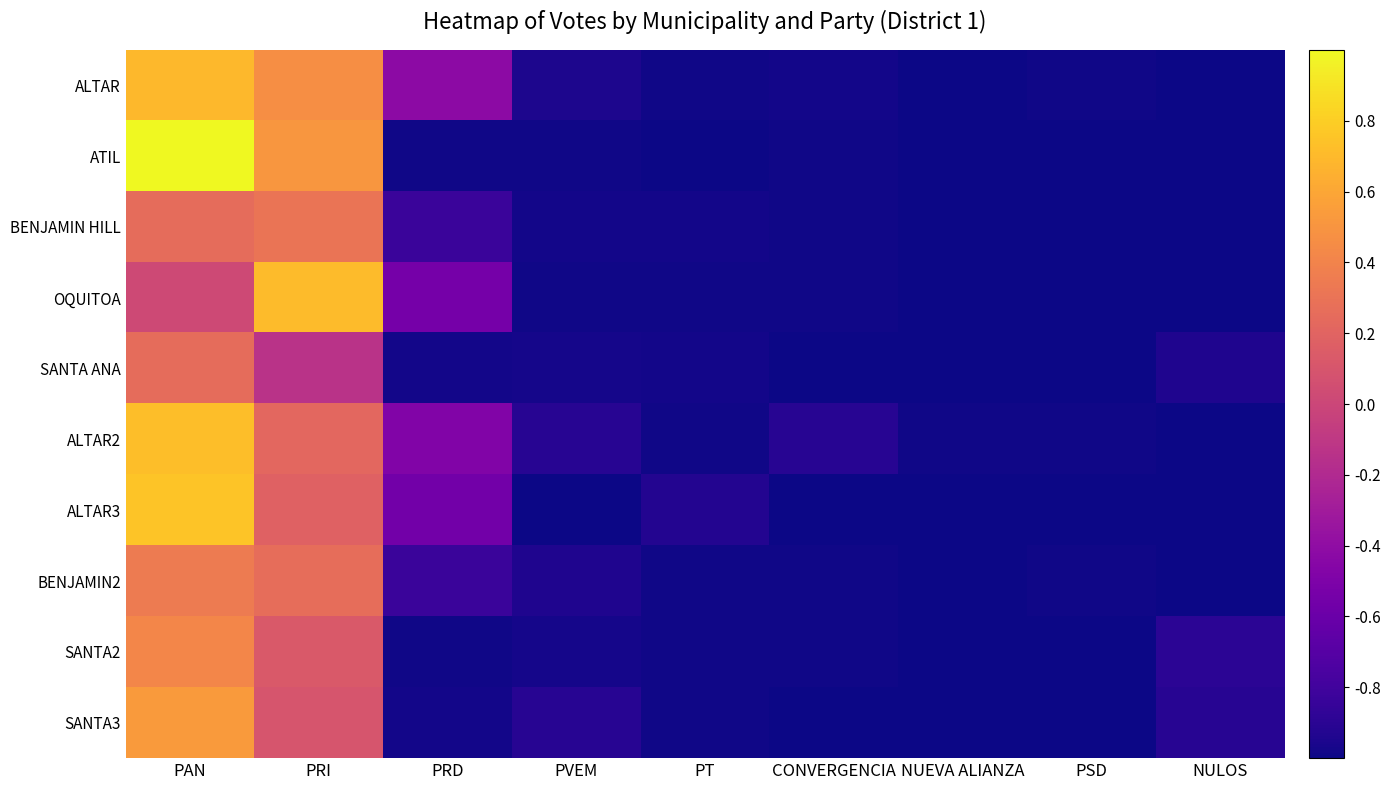

What is the maximum value shown in the chart?

1.0